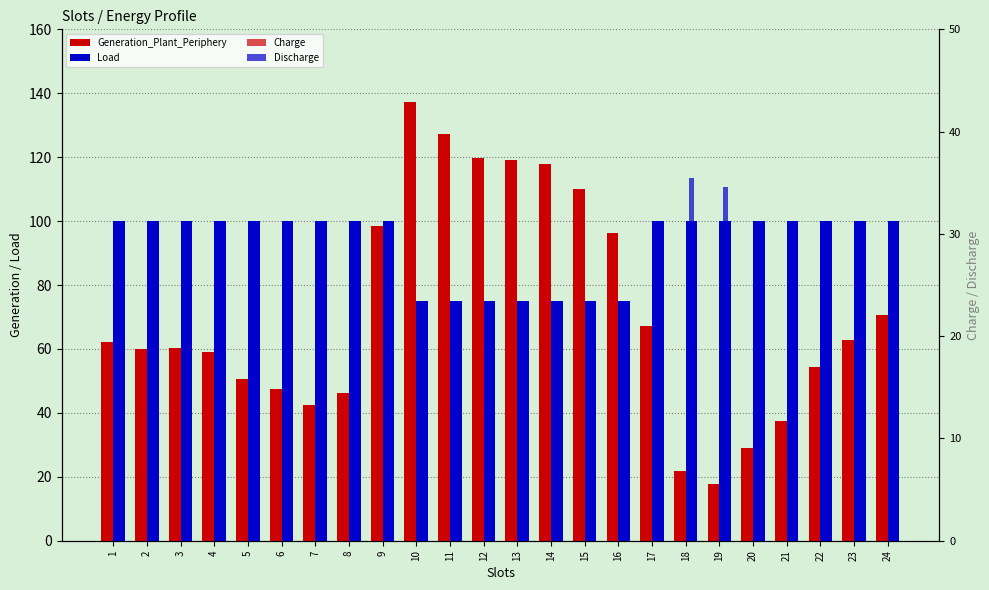

List the series in order of their peak value, lowest first.

Discharge, Charge, Load, Generation_Plant_Periphery